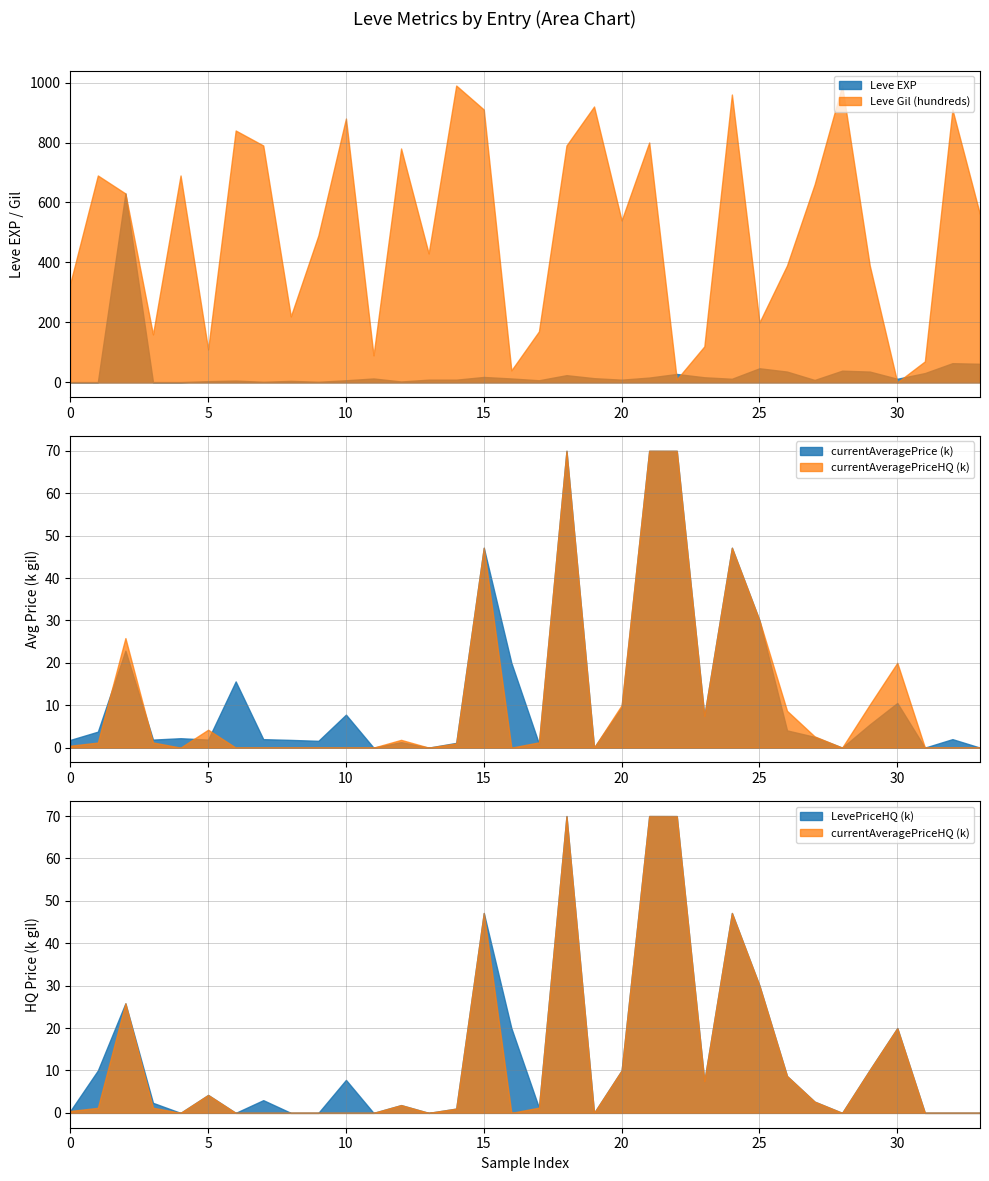

Reading left to right, list all the values displayed in this chart.

Leve EXP: 1=1	1=1	1=630	1=1	1=1	5=4	5=6	5=2	5=5	5=2	10=7	10=13	10=3	10=9	10=9	15=18	15=13	15=7	15=24	15=14	20=9	20=16	20=28	20=17	20=12	25=47	25=36	25=8	25=39	25=36	30=12	30=31	30=64	30=62
Leve Gil: 1=330	1=690	1=630	1=160	1=690	5=110	5=840	5=790	5=220	5=490	10=880	10=90	10=780	10=430	10=990	15=910	15=40	15=170	15=790	15=920	20=540	20=800	20=10	20=120	20=960	25=200	25=390	25=660	25=990	25=390	30=0	30=70	30=910	30=560
currentAveragePrice: 1=1820	1=3763	1=22857	1=1893	1=2219	5=1894	5=15611	5=1997	5=1821	5=1604	10=7777	10=0	10=1299	10=0	10=1116	15=47142	15=20000	15=950	15=70008	15=0	20=9540	20=70008	20=70000	20=7500	20=47142	25=30000	25=4063	25=2540	25=0	25=5460	30=10526	30=0	30=2000	30=0
currentAveragePriceHQ: 1=450	1=1192	1=25833	1=1220	1=0	5=4225	5=0	5=0	5=0	5=0	10=0	10=0	10=1833	10=0	10=1005	15=47142	15=0	15=1239	15=70010	15=0	20=10000	20=70010	20=70000	20=7500	20=47142	25=30000	25=8685	25=2652	25=0	25=10120	30=20000	30=0	30=0	30=0
LevePriceHQ: 1=450	1=10000	1=25833	1=2367	1=0	5=4225	5=0	5=3000	5=0	5=0	10=7777	10=0	10=1833	10=0	10=1005	15=47142	15=20000	15=1239	15=70010	15=0	20=10000	20=70010	20=70000	20=7500	20=47142	25=30000	25=8685	25=2652	25=0	25=10120	30=20000	30=0	30=0	30=0